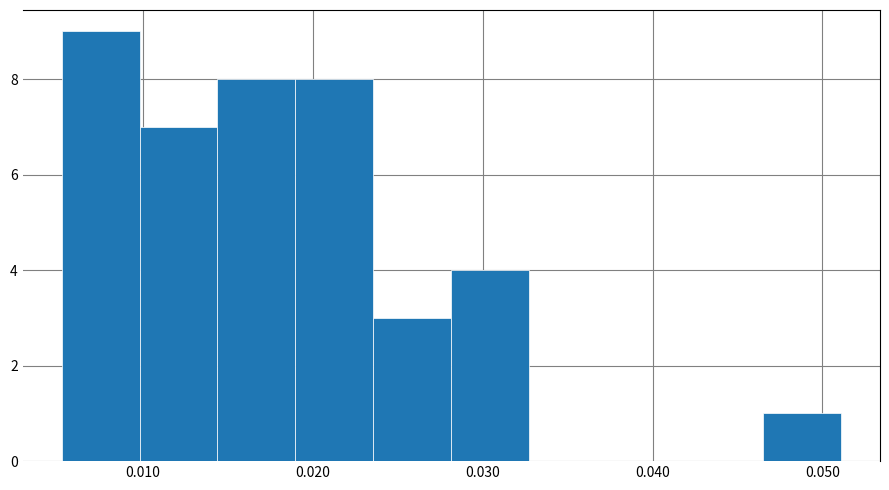

Over which range of the x-axis is the bar tallest?

0.005 to 0.010